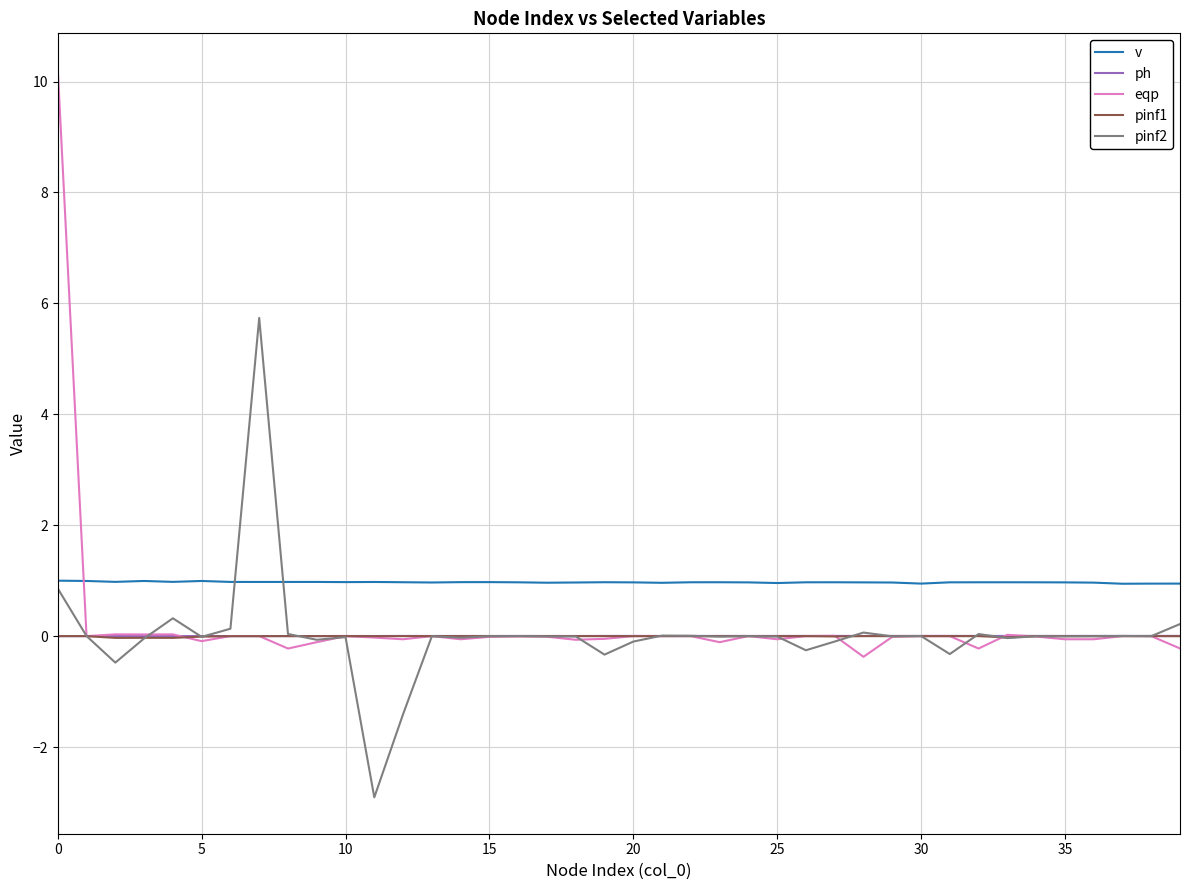

What are all the series names shown in the legend?

v, ph, eqp, pinf1, pinf2